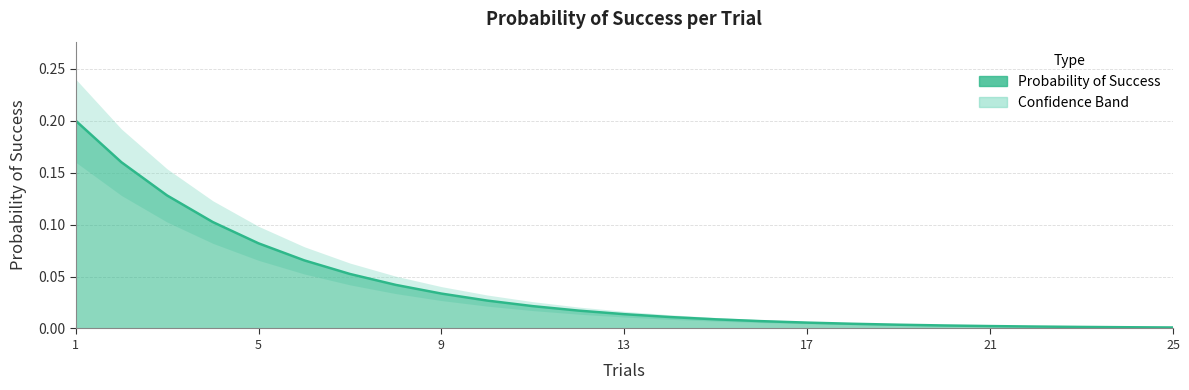

Is the value of Upper Band at 1 greater than the value of Lower Band at 22?

Yes